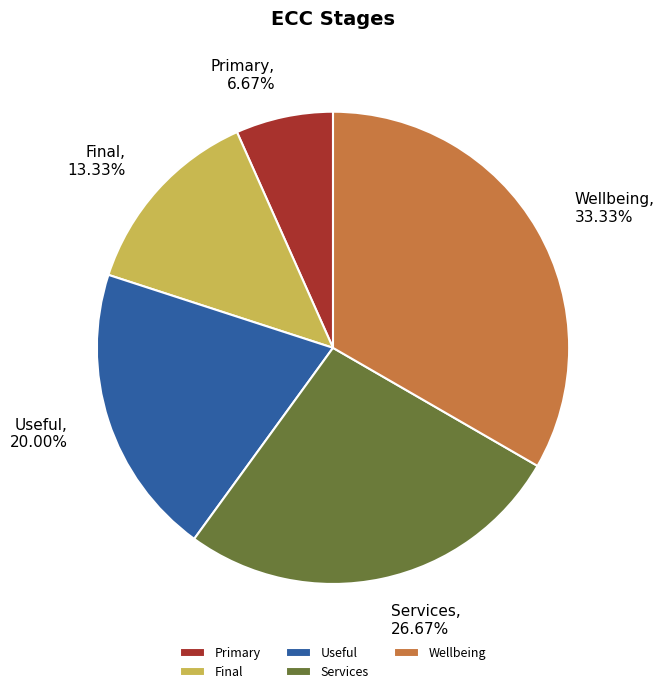

Which slice is the smallest?

Primary